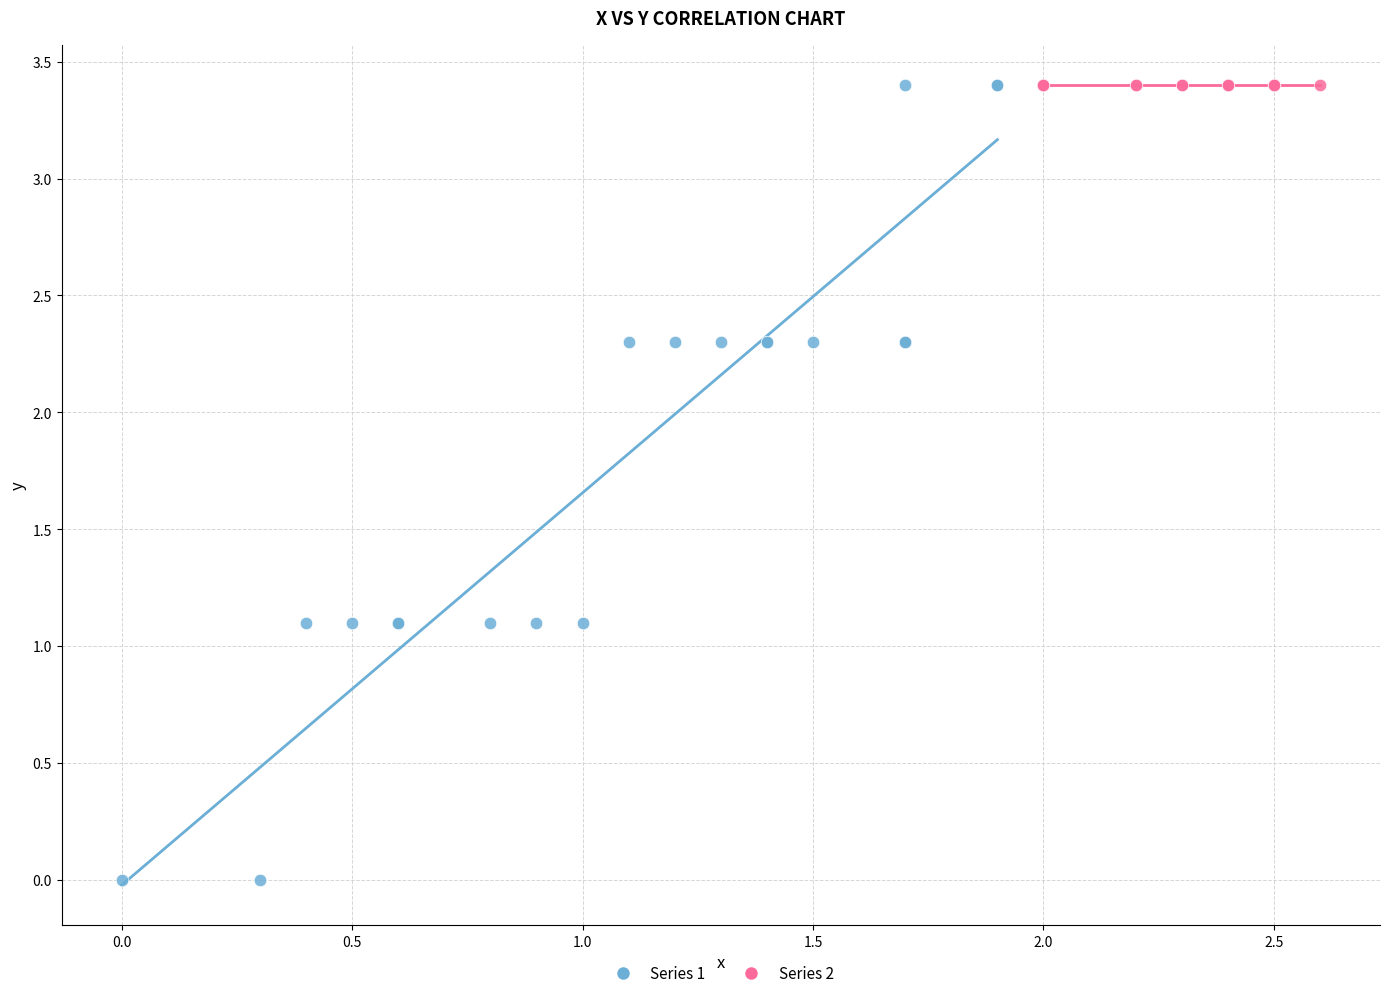

Which series contains the lowest Y value?

Series 1